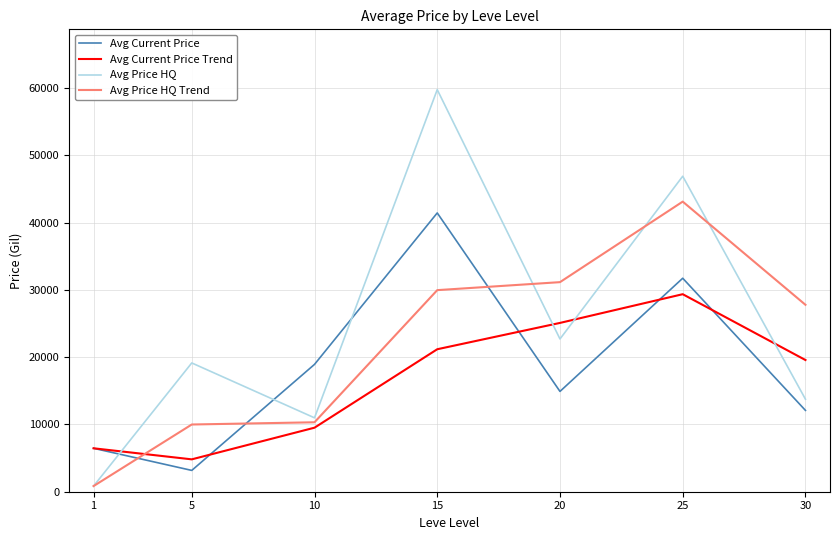

Which series has the largest total across all categories?

Avg Price HQ